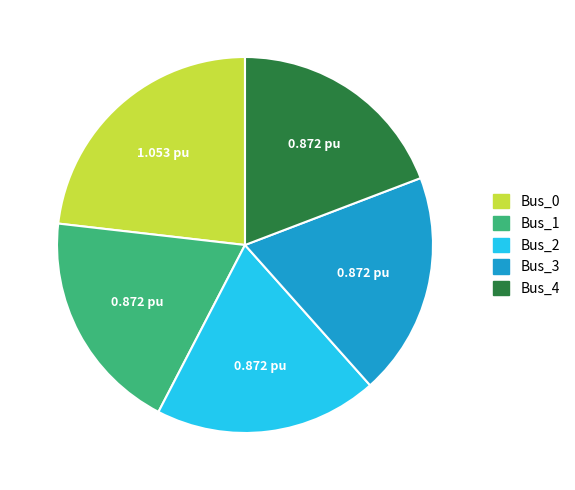

How many slices are in this pie chart?

5